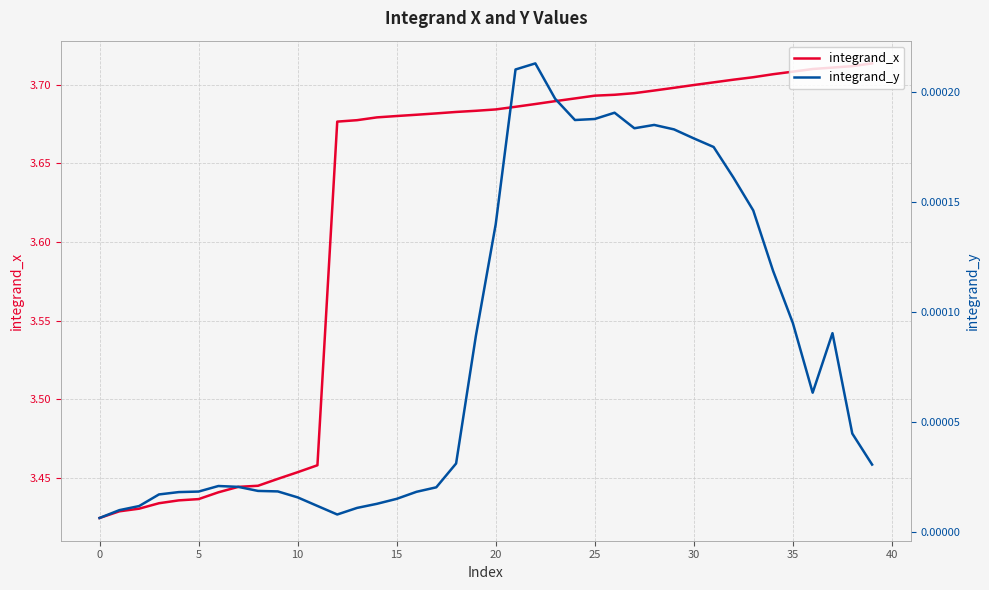

What is the total value across all series at 18?

3.7